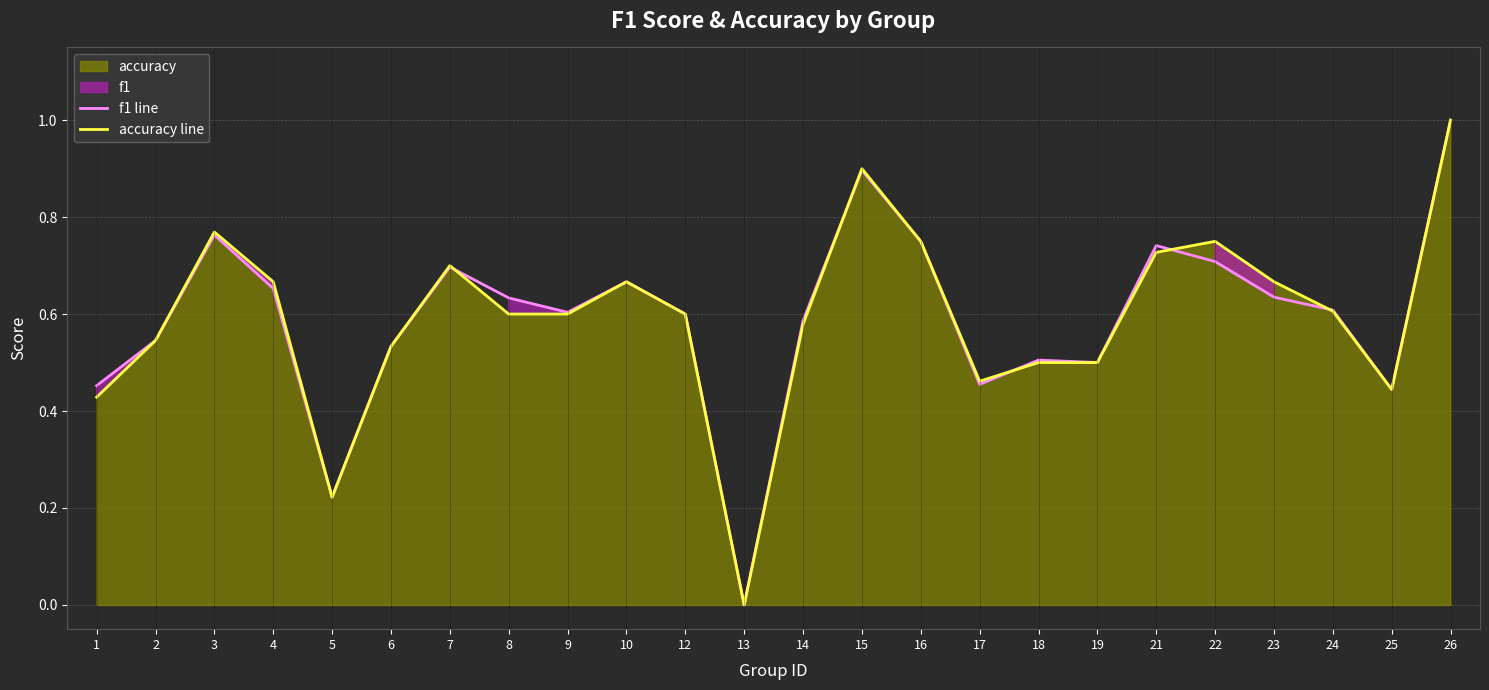

Where is the first local minimum for f1 line?

5